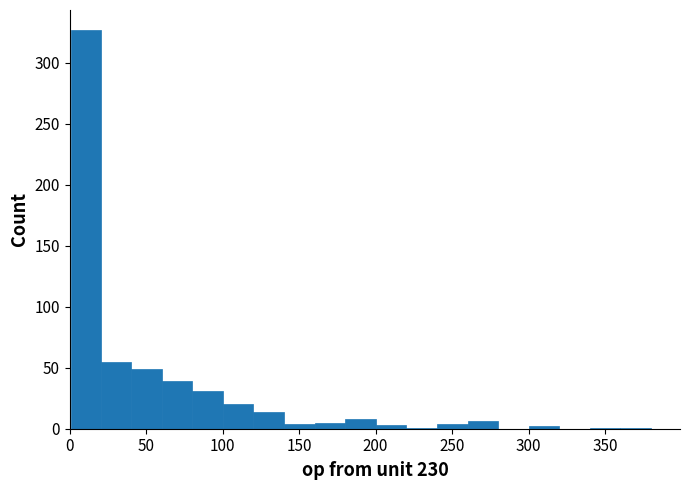

Around what value on the x-axis is the tallest bar? Give the approximate position of its centre, as read against the axis.

10